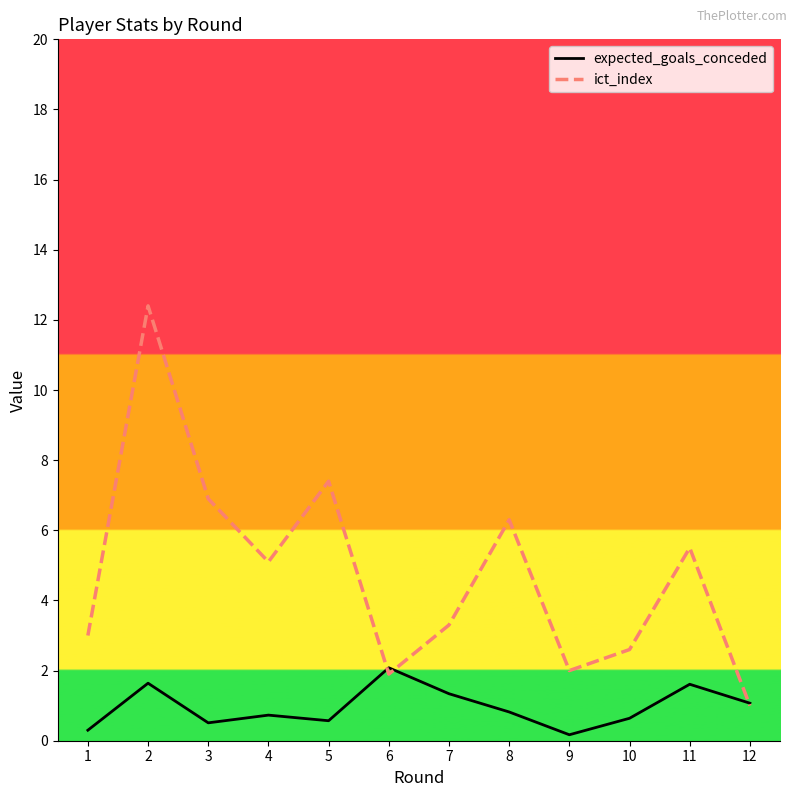

What value does the ict_index series have at 4?

5.1